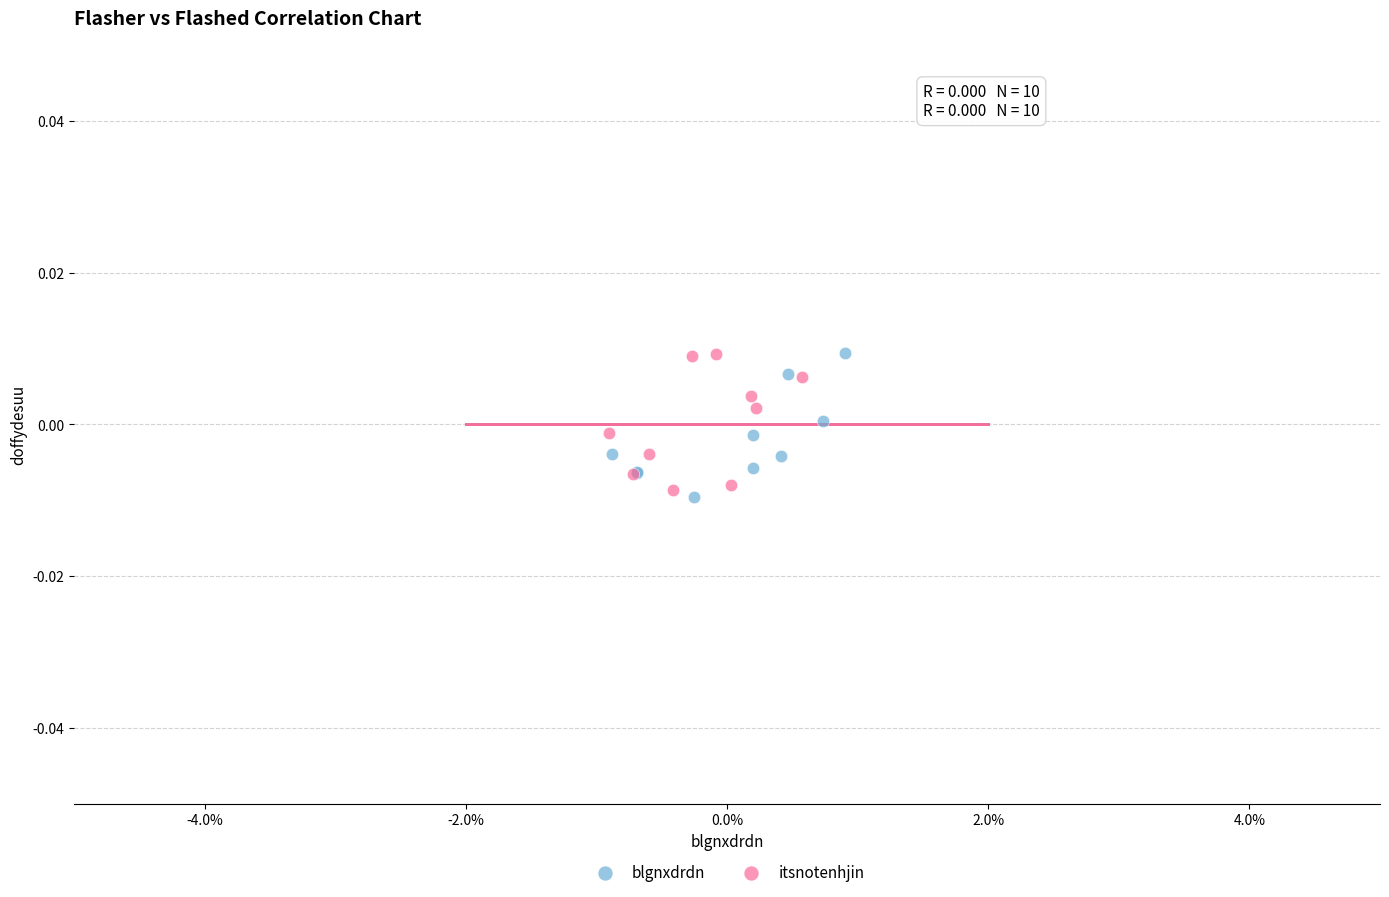

Which series contains the lowest Y value?

blgnxdrdn